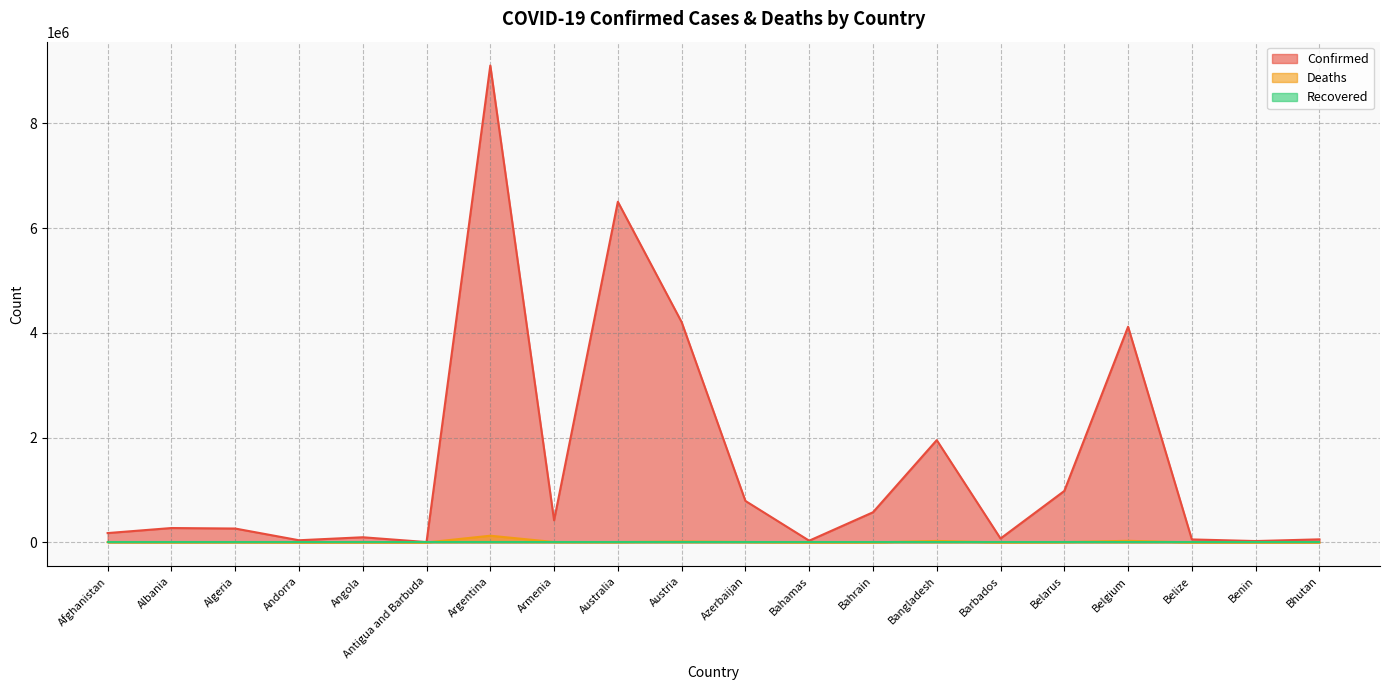

In Deaths, how many points are lower than both neighbors (excluding endpoints)?

6